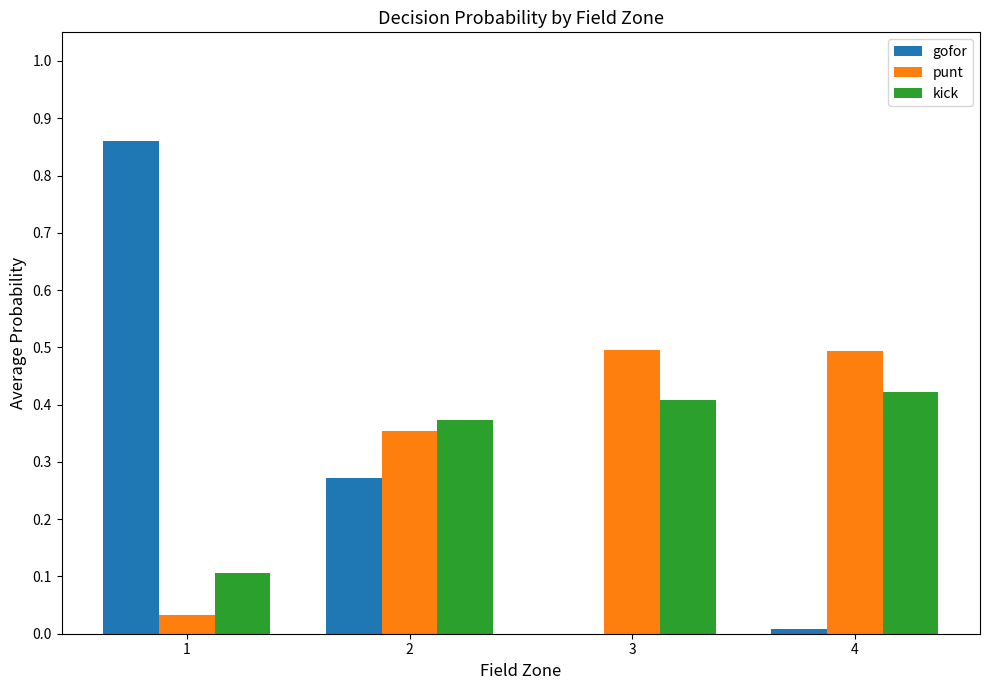

What is the total value across all series at 1?

1.0